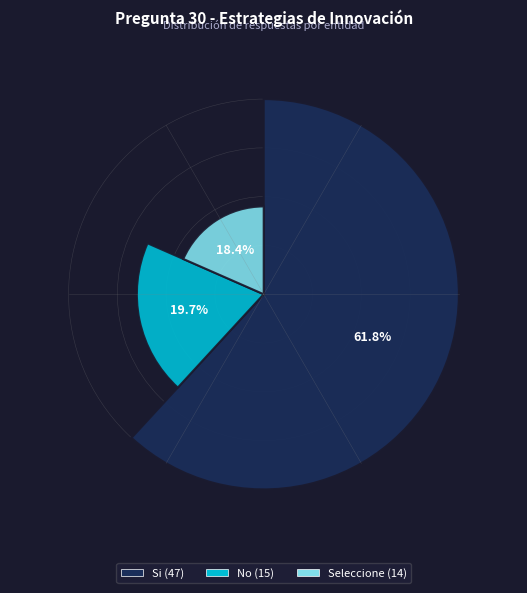

What portion of the pie excludes Si?

38.2%